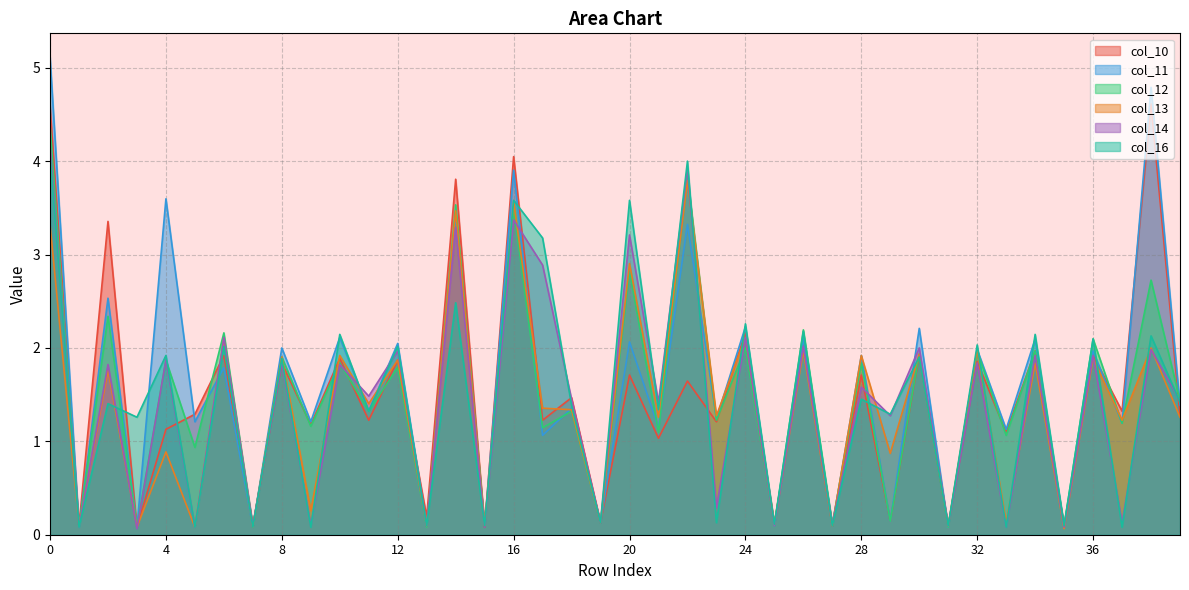

What is the value of the col_12 point at the 20th from the left?

0.1